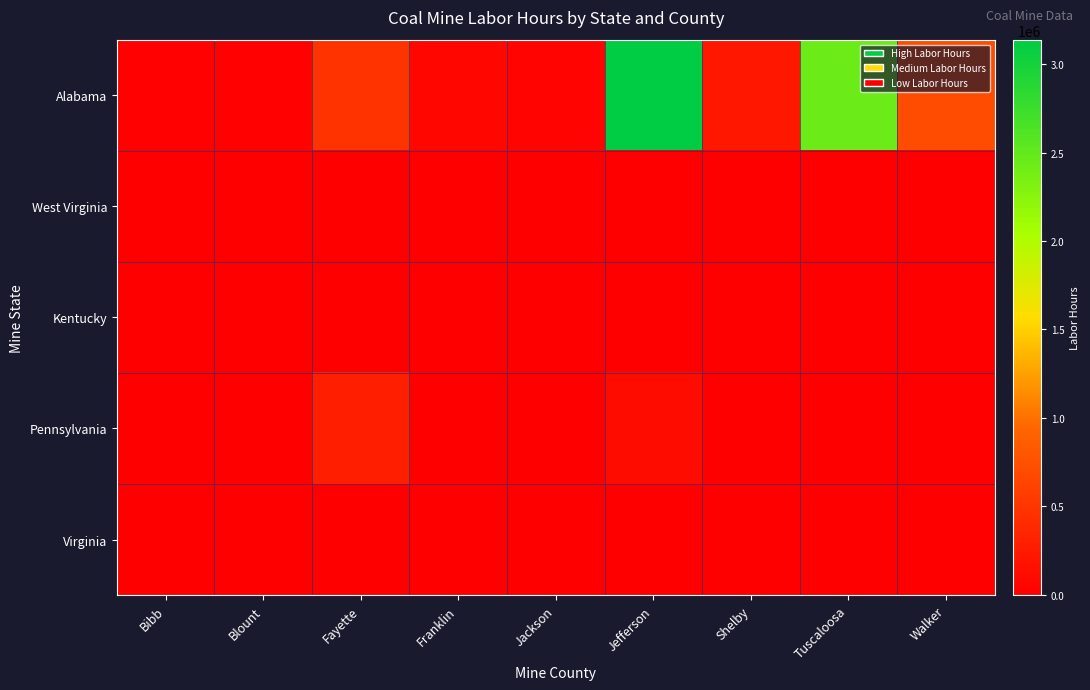

Reading right to left, list all the values displayed in this chart.

Alabama: Walker=709447	Tuscaloosa=2441230	Shelby=222833	Jefferson=3136385	Jackson=47195	Franklin=75586	Fayette=474784	Blount=28447	Bibb=22392
West Virginia: Walker=0	Tuscaloosa=0	Shelby=0	Jefferson=0	Jackson=0	Franklin=0	Fayette=0	Blount=0	Bibb=0
Kentucky: Walker=0	Tuscaloosa=0	Shelby=0	Jefferson=0	Jackson=0	Franklin=0	Fayette=0	Blount=0	Bibb=0
Pennsylvania: Walker=0	Tuscaloosa=0	Shelby=0	Jefferson=120000	Jackson=0	Franklin=0	Fayette=300000	Blount=0	Bibb=0
Virginia: Walker=0	Tuscaloosa=0	Shelby=0	Jefferson=0	Jackson=0	Franklin=0	Fayette=0	Blount=0	Bibb=0